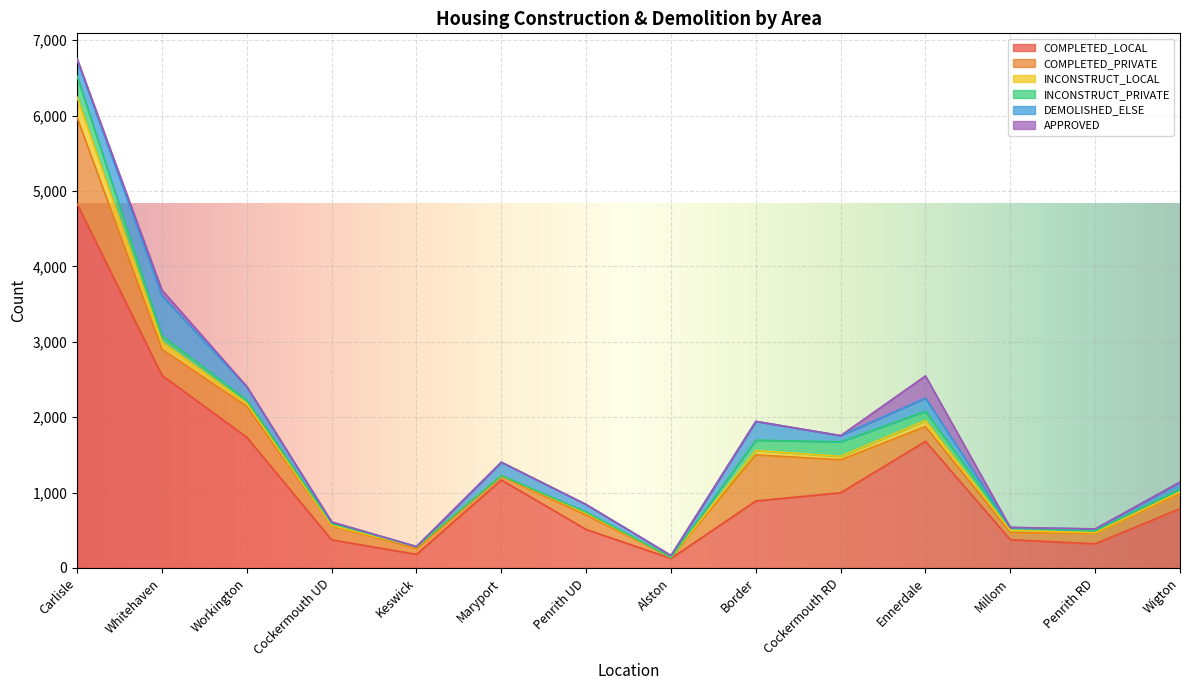

Reading left to right, extract all data points from this chart.

COMPLETED_LOCAL: Carlisle=4829	Whitehaven=2555	Workington=1734	Cockermouth UD=373	Keswick=181	Maryport=1168	Penrith UD=511	Alston=127	Border=889	Cockermouth RD=998	Ennerdale=1680	Millom=375	Penrith RD=321	Wigton=787
COMPLETED_PRIVATE: Carlisle=1145	Whitehaven=345	Workington=409	Cockermouth UD=186	Keswick=78	Maryport=49	Penrith UD=191	Alston=14	Border=611	Cockermouth RD=437	Ennerdale=196	Millom=97	Penrith RD=140	Wigton=203
INCONSTRUCT_LOCAL: Carlisle=270	Whitehaven=98	Workington=40	Cockermouth UD=6	Keswick=21	Maryport=8	Penrith UD=24	Alston=0	Border=59	Cockermouth RD=46	Ennerdale=80	Millom=24	Penrith RD=8	Wigton=20
INCONSTRUCT_PRIVATE: Carlisle=278	Whitehaven=82	Workington=42	Cockermouth UD=29	Keswick=2	Maryport=1	Penrith UD=16	Alston=0	Border=137	Cockermouth RD=193	Ennerdale=123	Millom=42	Penrith RD=26	Wigton=35
DEMOLISHED_ELSE: Carlisle=216	Whitehaven=531	Workington=178	Cockermouth UD=16	Keswick=2	Maryport=177	Penrith UD=100	Alston=25	Border=249	Cockermouth RD=82	Ennerdale=174	Millom=0	Penrith RD=20	Wigton=94
APPROVED: Carlisle=16	Whitehaven=76	Workington=4	Cockermouth UD=0	Keswick=0	Maryport=0	Penrith UD=0	Alston=0	Border=0	Cockermouth RD=0	Ennerdale=295	Millom=0	Penrith RD=4	Wigton=0